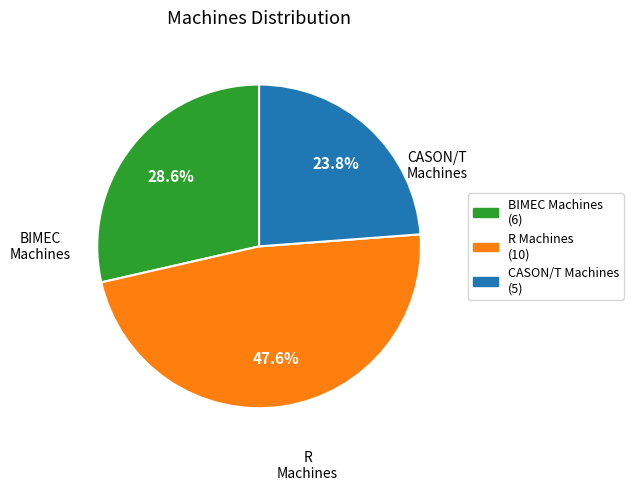

Which category has the biggest portion of the pie?

R Machines (10)